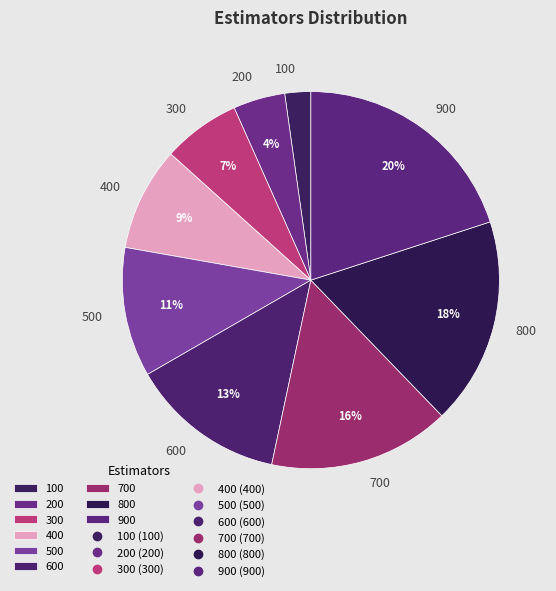

Does 200 represent more than half of the total?

No